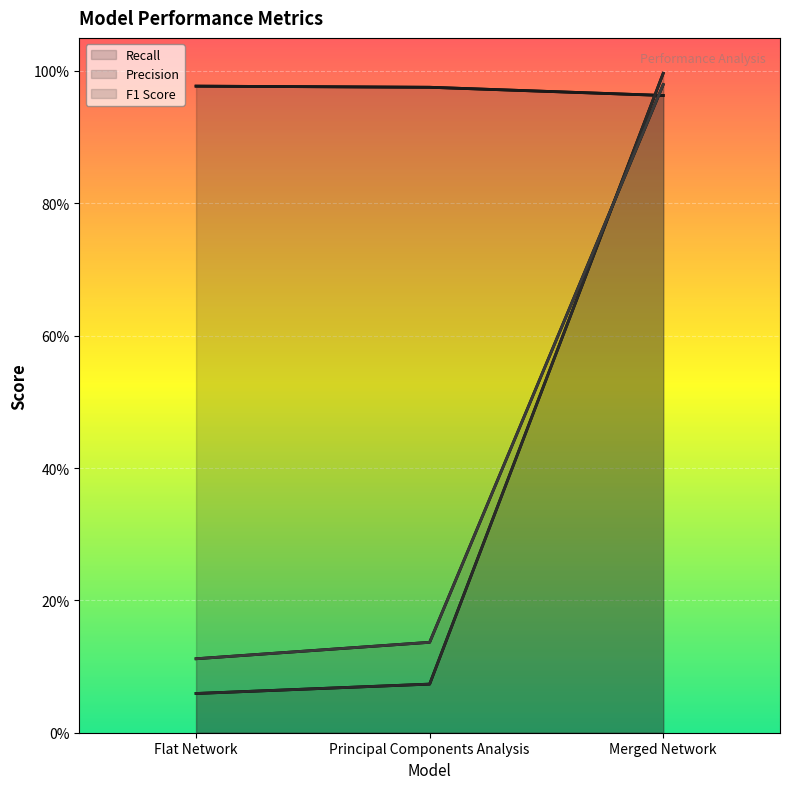

Count the number of data series in this chart.

3